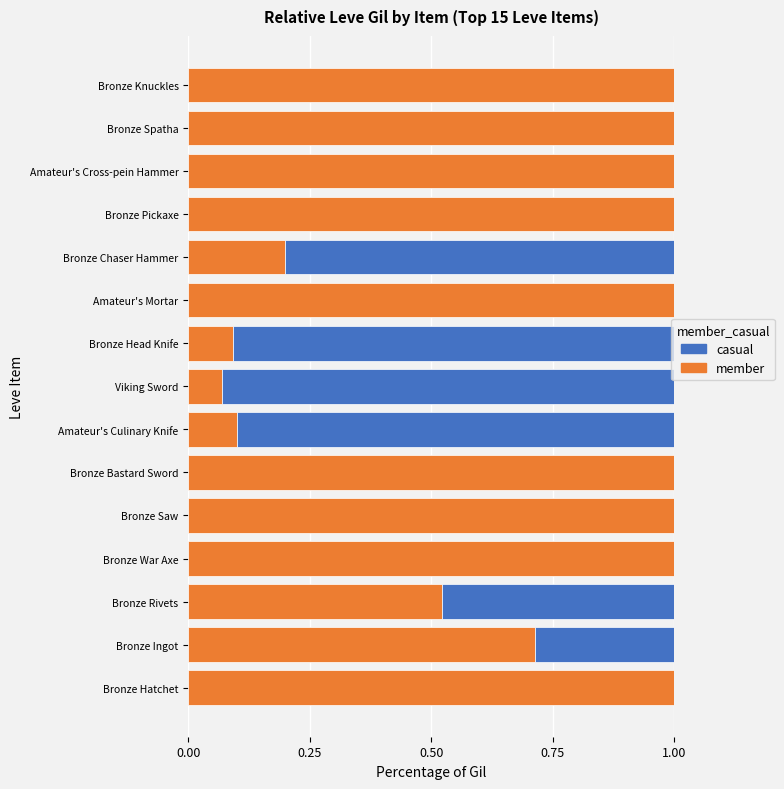

What is the maximum value for member?

1.0